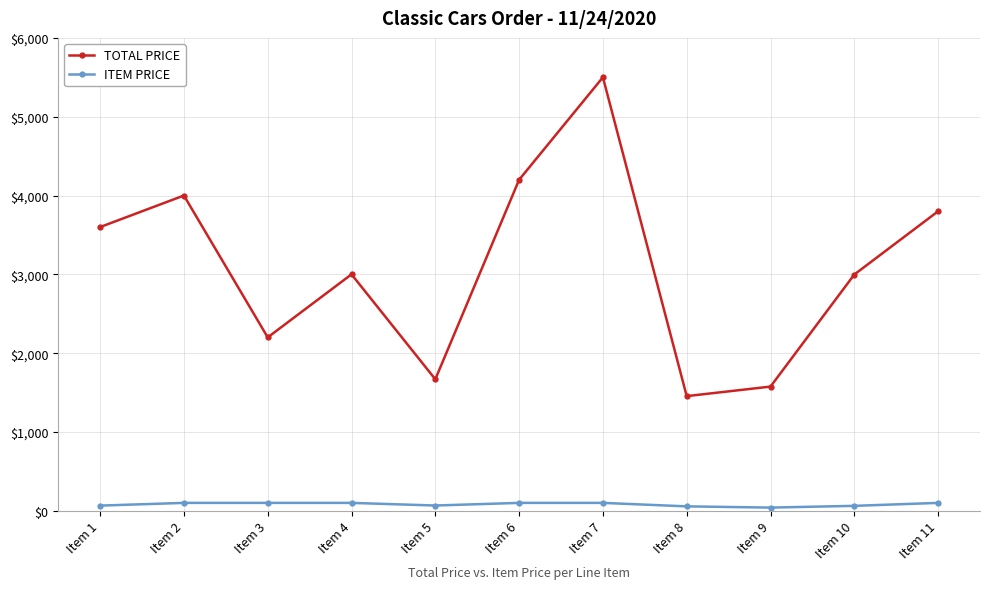

Rank the series by their maximum value, from lowest to highest.

ITEM PRICE, TOTAL PRICE